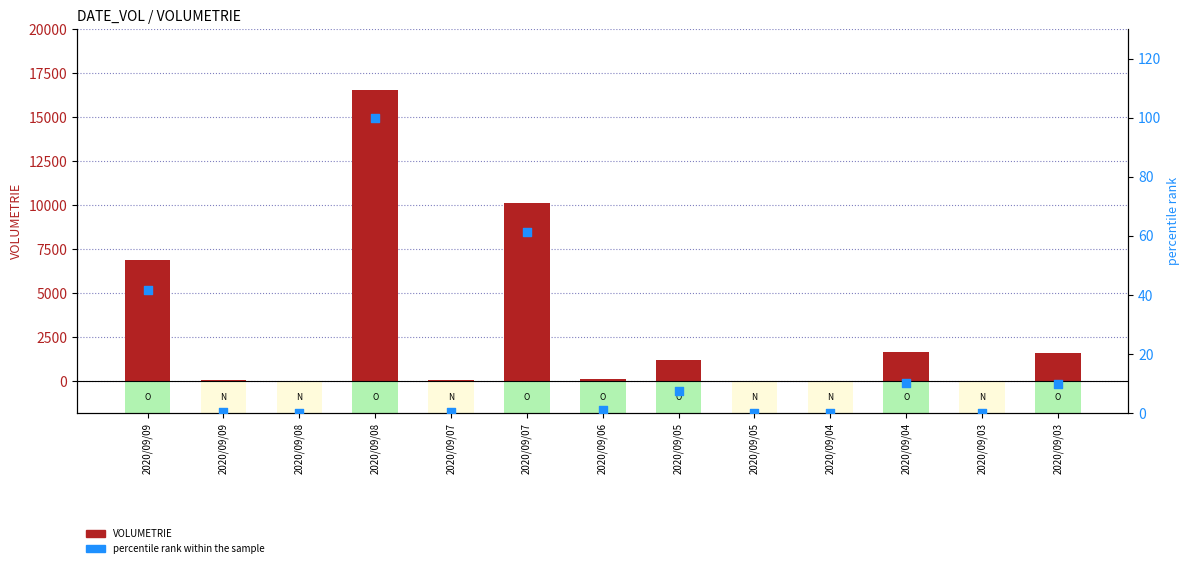

Which series contains the highest Y value?

VOLUMETRIE